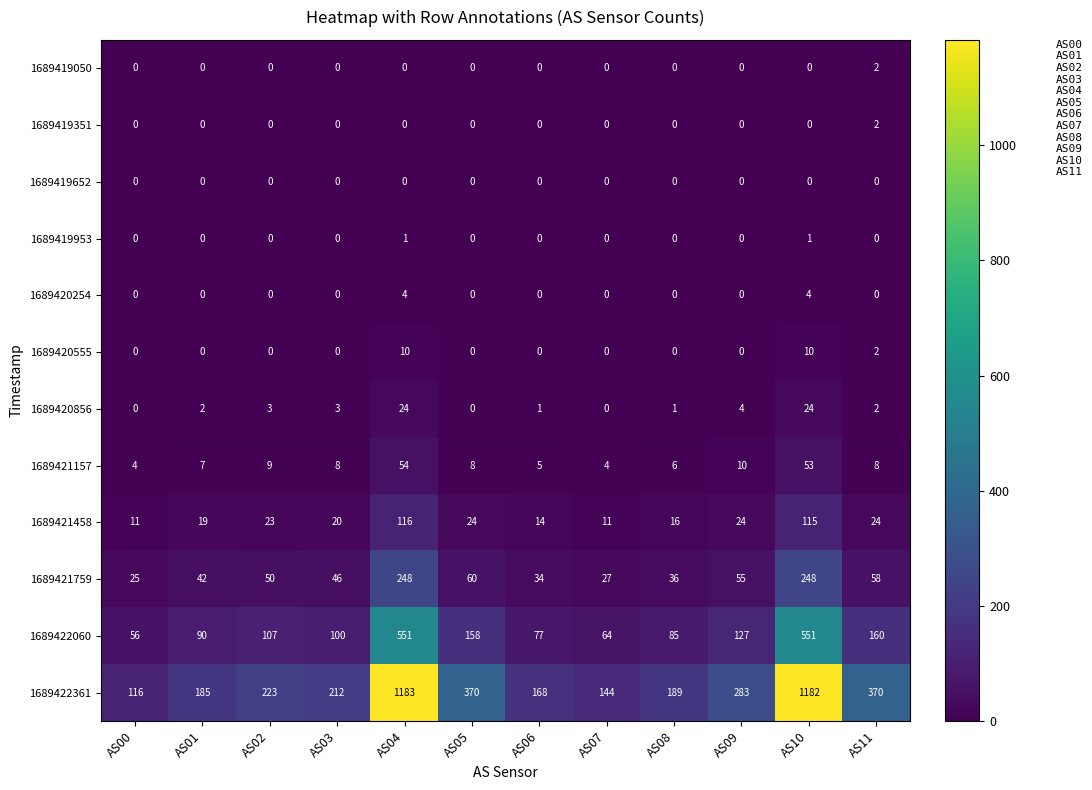

What is the total value across all series at AS04?

2191